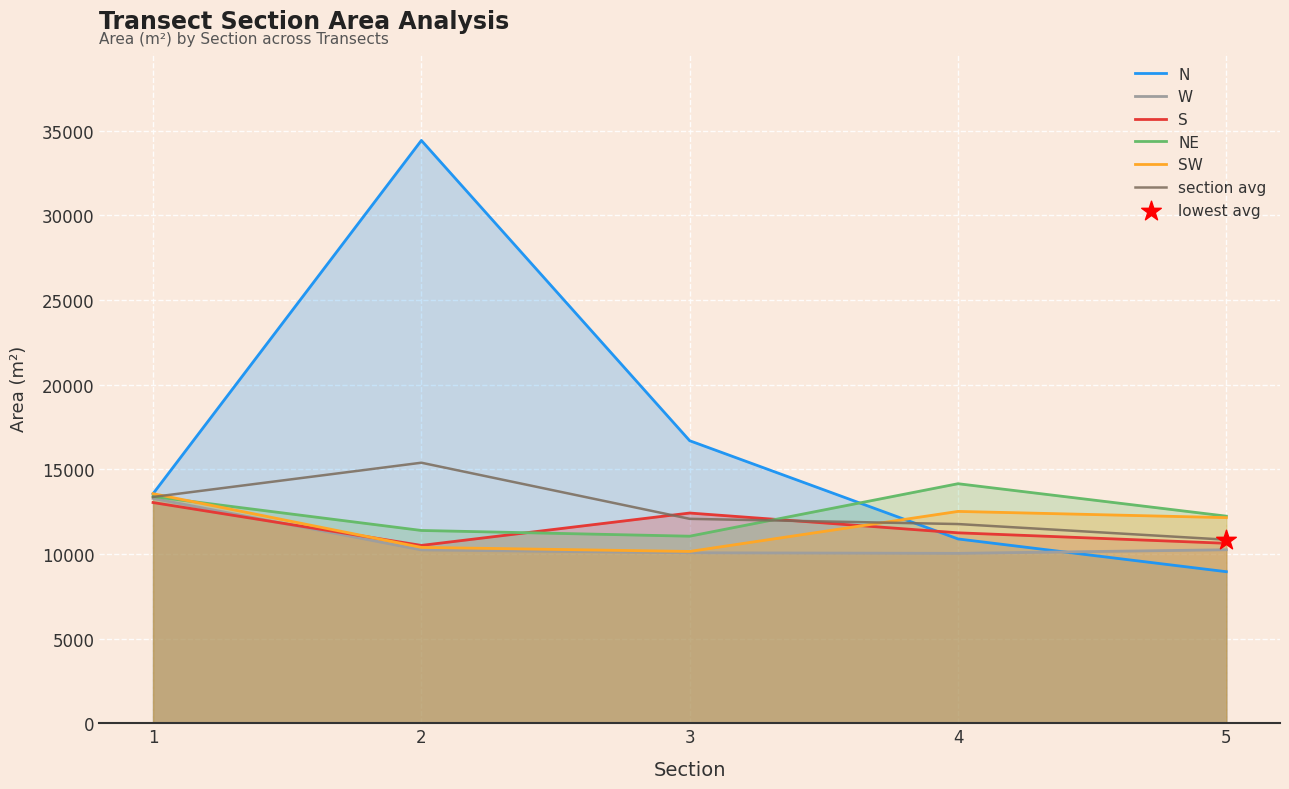

Which series contains the lowest Y value?

N